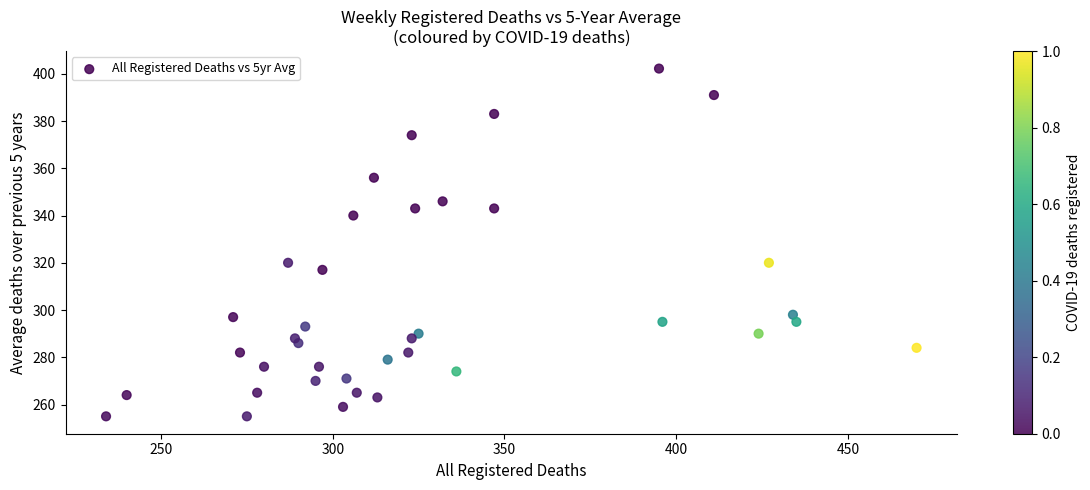

What is the range of Y values (max minus min)?

147.2